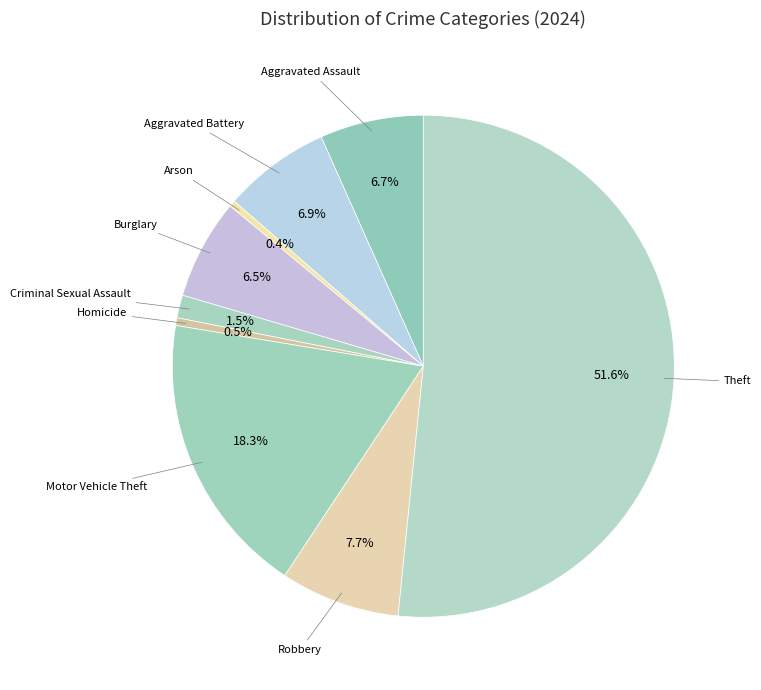

Which slice represents more than half of the pie?

Theft